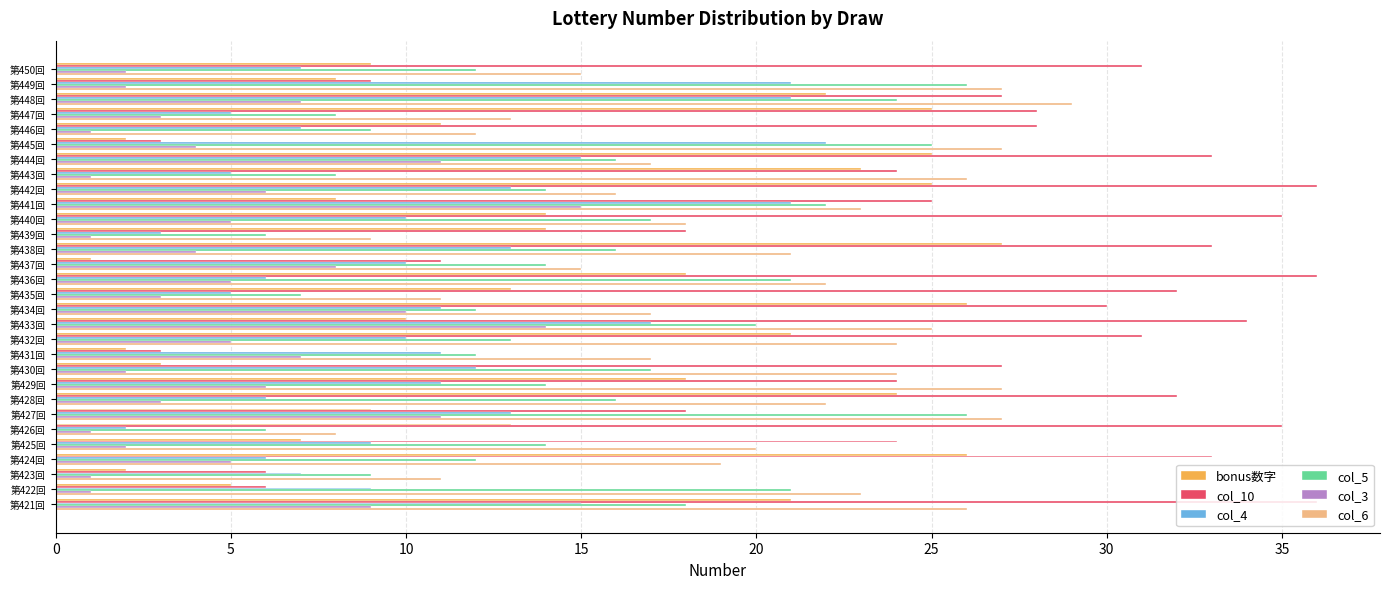

Rank the series at 第439回 from lowest to highest value.

col_3, col_4, col_5, col_6, bonus数字, col_10